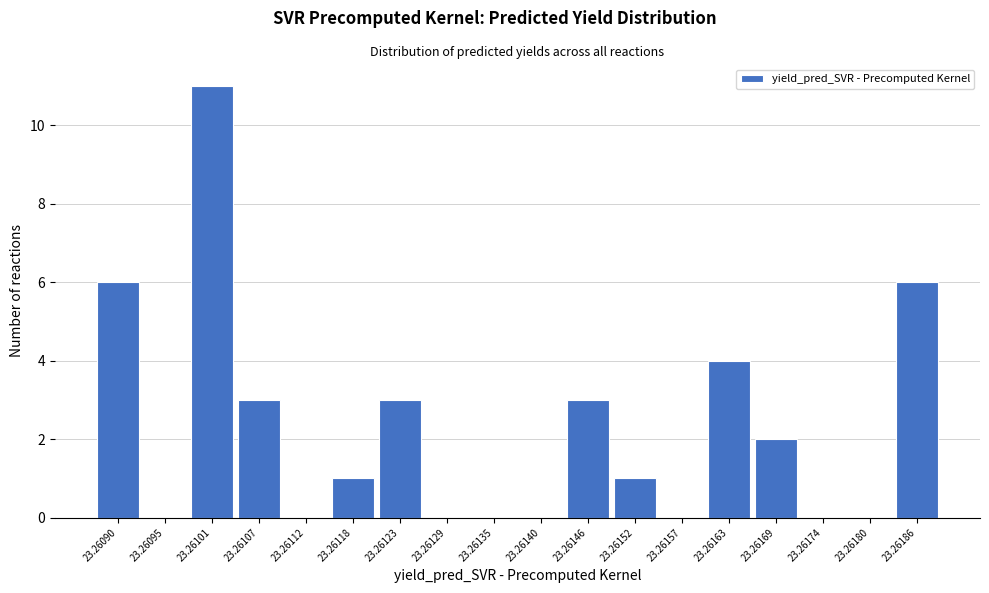

Reading right to left, what are all the values shown in this chart?

23.26186=6	23.26180=0	23.26174=0	23.26169=2	23.26163=4	23.26157=0	23.26152=1	23.26146=3	23.26140=0	23.26135=0	23.26129=0	23.26123=3	23.26118=1	23.26112=0	23.26107=3	23.26101=11	23.26095=0	23.26090=6